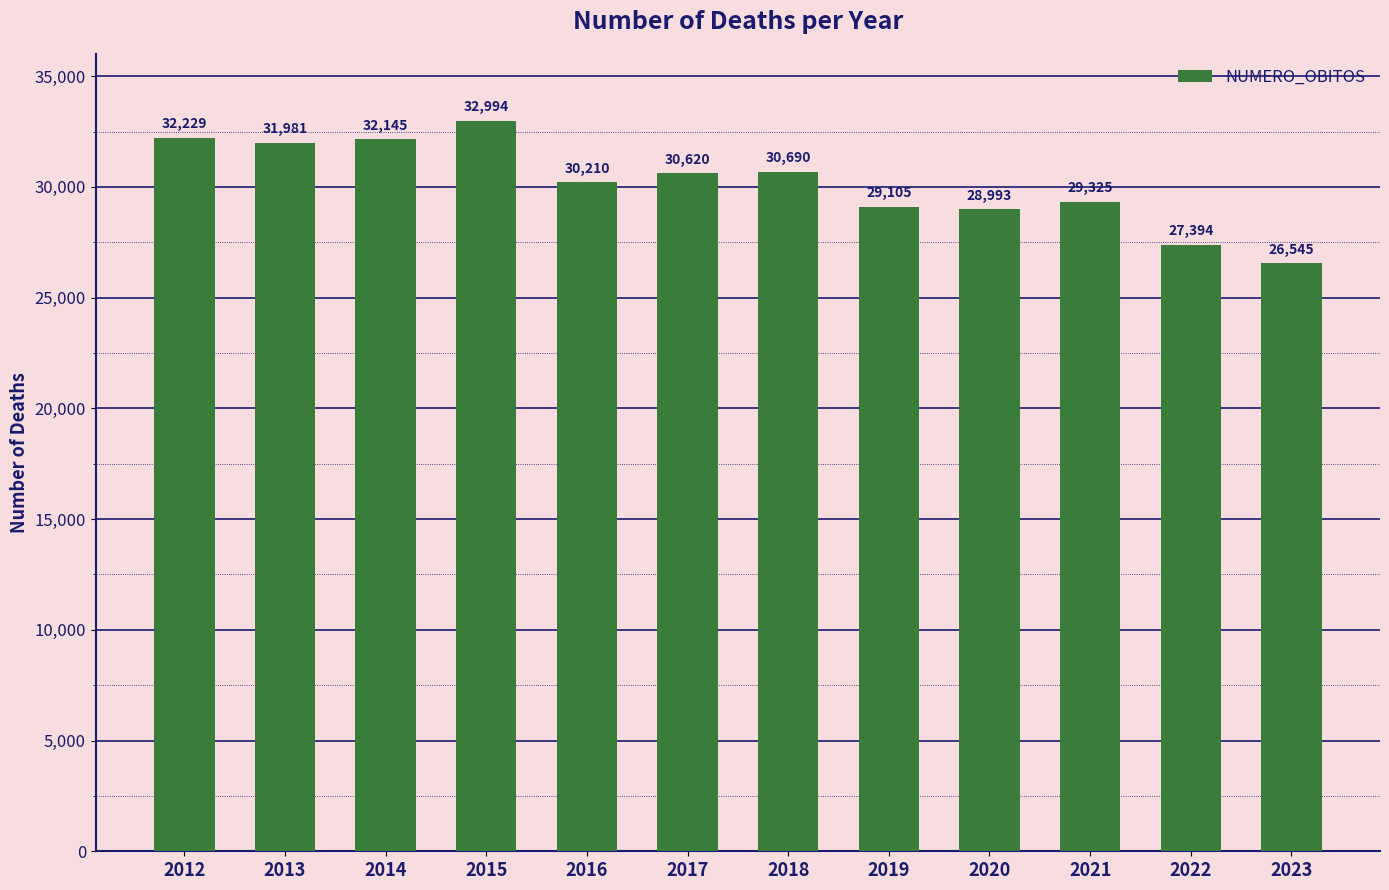

What is the minimum value shown in the chart?

26545